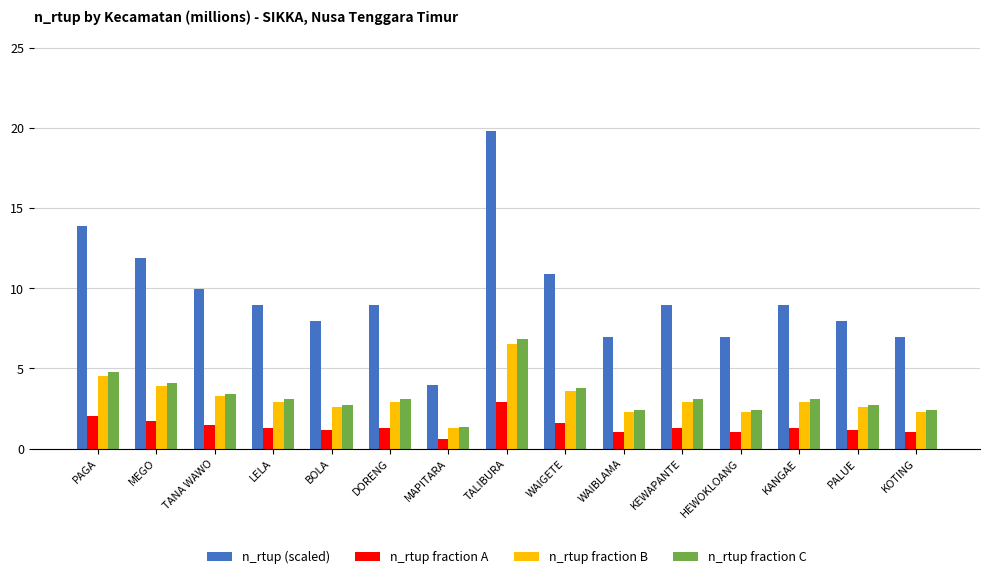

Reading left to right, transcribe all the data shown in this chart.

n_rtup (scaled): PAGA=13.9	MEGO=11.9	TANA WAWO=9.9	LELA=8.9	BOLA=7.9	DORENG=8.9	MAPITARA=4.0	TALIBURA=19.8	WAIGETE=10.9	WAIBLAMA=6.9	KEWAPANTE=8.9	HEWOKLOANG=6.9	KANGAE=8.9	PALUE=7.9	KOTING=6.9
n_rtup fraction A: PAGA=2.0	MEGO=1.7	TANA WAWO=1.4	LELA=1.3	BOLA=1.2	DORENG=1.3	MAPITARA=0.6	TALIBURA=2.9	WAIGETE=1.6	WAIBLAMA=1.0	KEWAPANTE=1.3	HEWOKLOANG=1.0	KANGAE=1.3	PALUE=1.2	KOTING=1.0
n_rtup fraction B: PAGA=4.6	MEGO=3.9	TANA WAWO=3.3	LELA=2.9	BOLA=2.6	DORENG=2.9	MAPITARA=1.3	TALIBURA=6.5	WAIGETE=3.6	WAIBLAMA=2.3	KEWAPANTE=2.9	HEWOKLOANG=2.3	KANGAE=2.9	PALUE=2.6	KOTING=2.3
n_rtup fraction C: PAGA=4.8	MEGO=4.1	TANA WAWO=3.4	LELA=3.1	BOLA=2.7	DORENG=3.1	MAPITARA=1.4	TALIBURA=6.9	WAIGETE=3.8	WAIBLAMA=2.4	KEWAPANTE=3.1	HEWOKLOANG=2.4	KANGAE=3.1	PALUE=2.7	KOTING=2.4